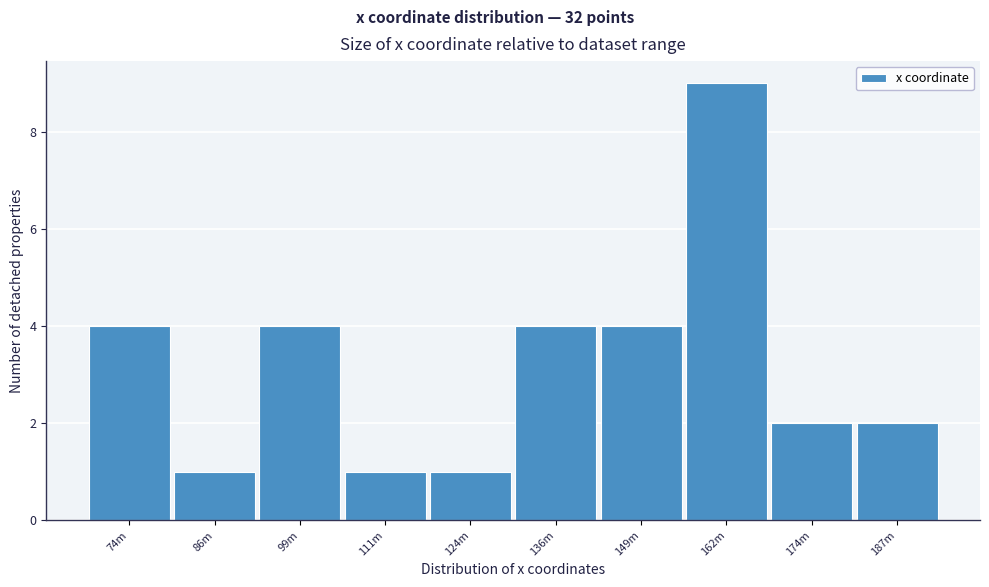

Reading right to left, list all the values displayed in this chart.

2	2	9	4	4	1	1	4	1	4